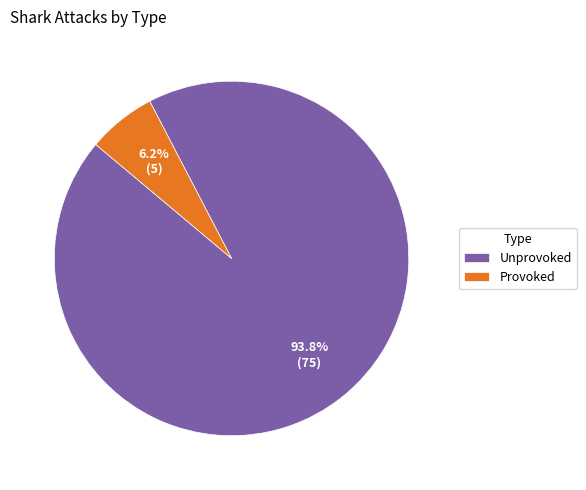

To the nearest percent, what is the combined percentage of Unprovoked and Provoked?

100%